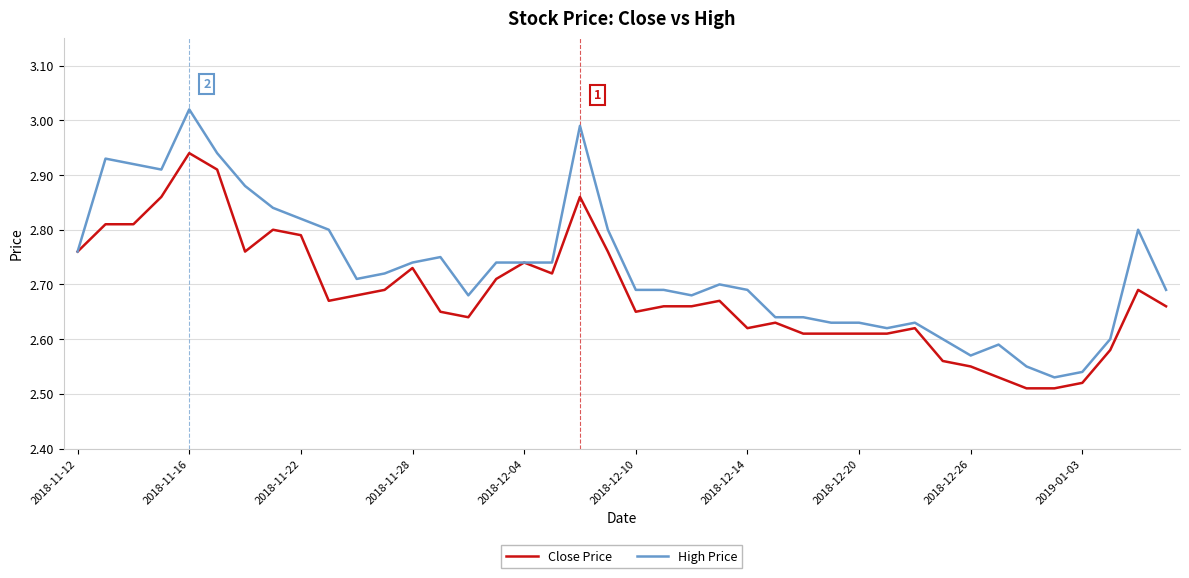

What are all the series names shown in the legend?

Close Price, High Price